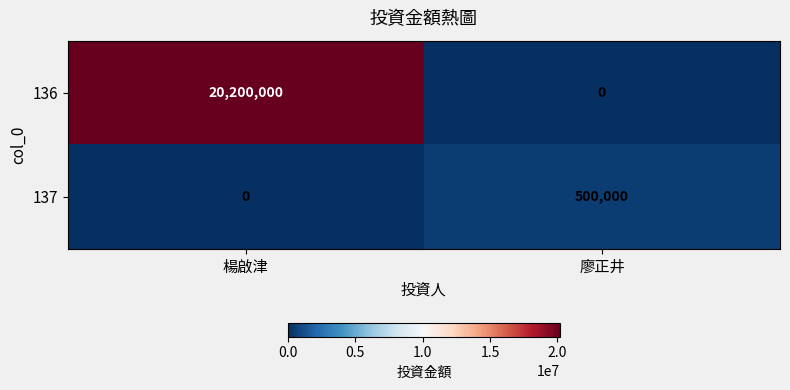

At how many categories does at least one series exceed 13258226?

1